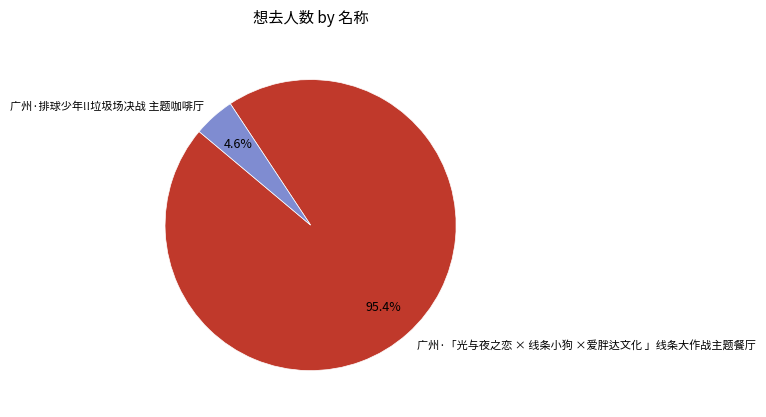

Is it true that 广州·「光与夜之恋 × 线条小狗 ×爱胖达文化 」线条大作战主题餐厅 is 95% of the pie?

True